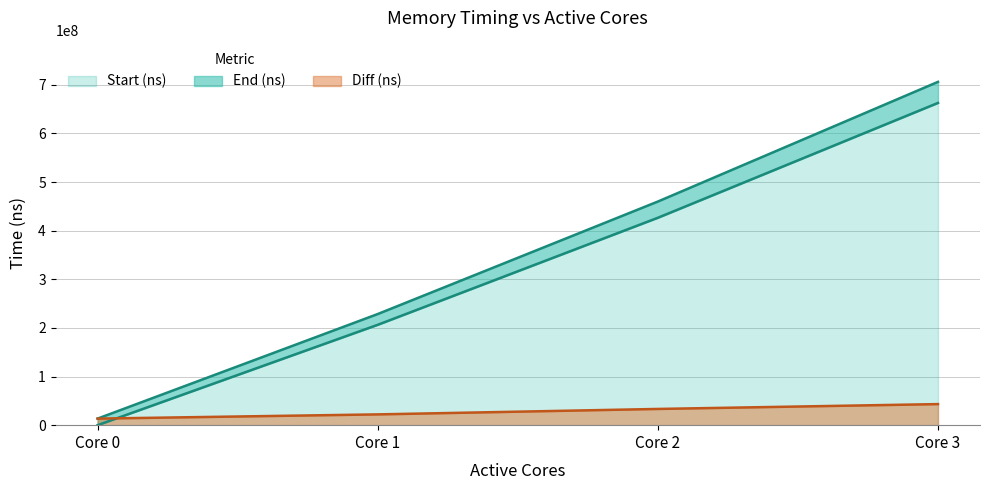

Is the value of Diff (ns) at Core 0 greater than the value of Start (ns) at Core 2?

No